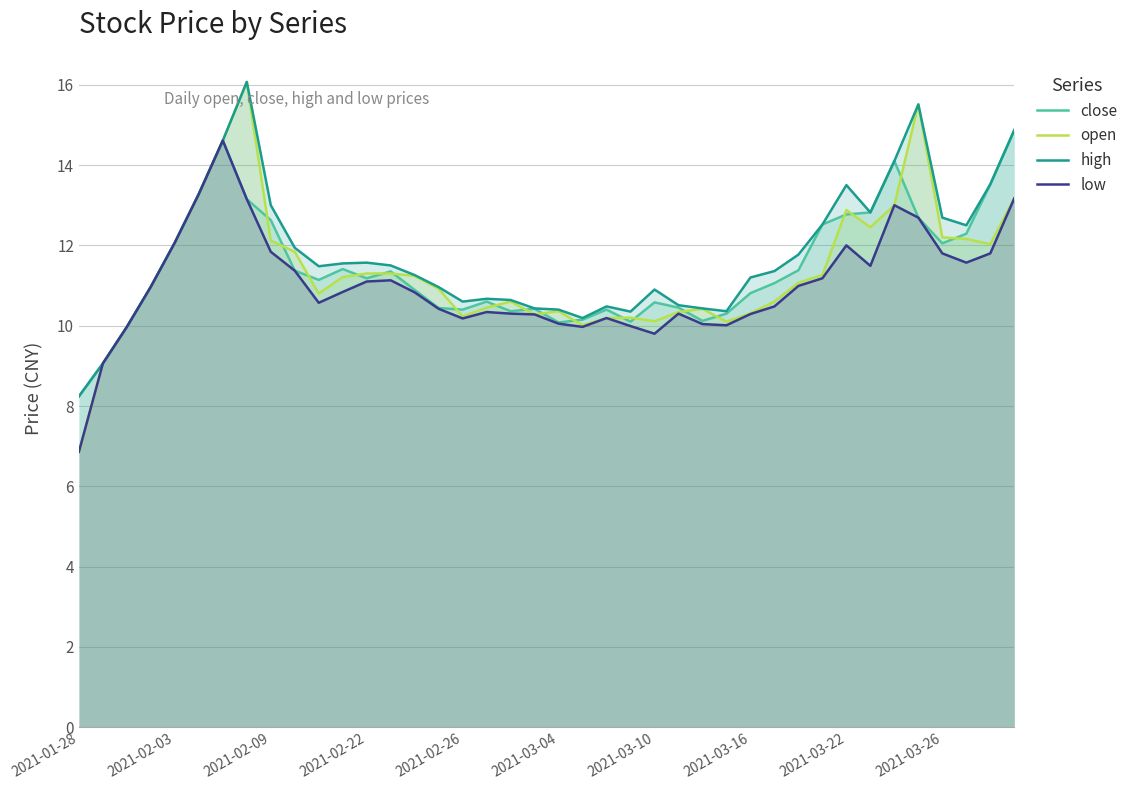

What is the value of the low point at the 9th from the left?

11.8